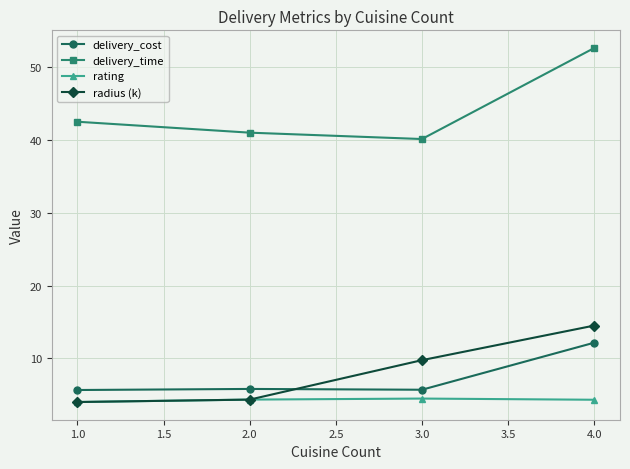

Does the chart have visible grid lines?

Yes